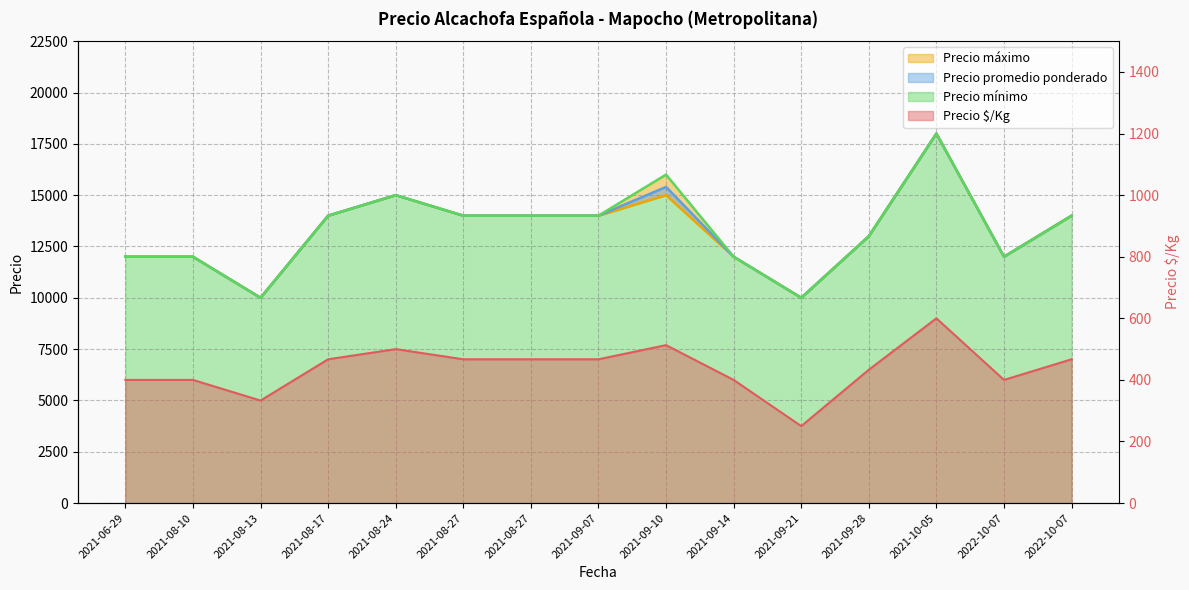

What is the label of the 7th point from the right?

2021-09-10